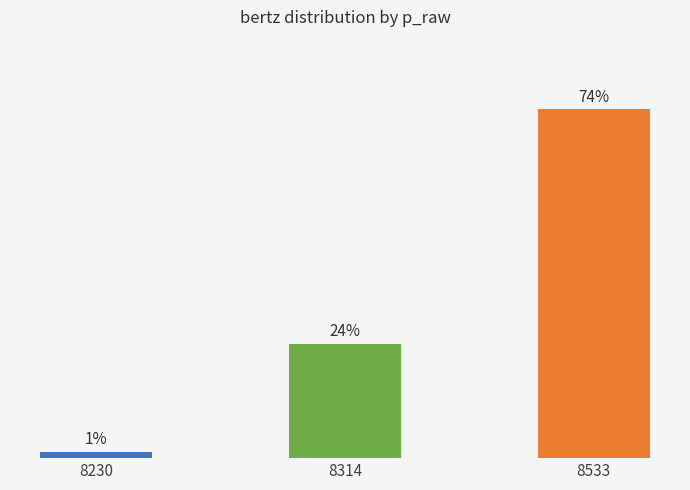

Reading left to right, transcribe all the data shown in this chart.

8230=1.4	8314=24.3	8533=74.3